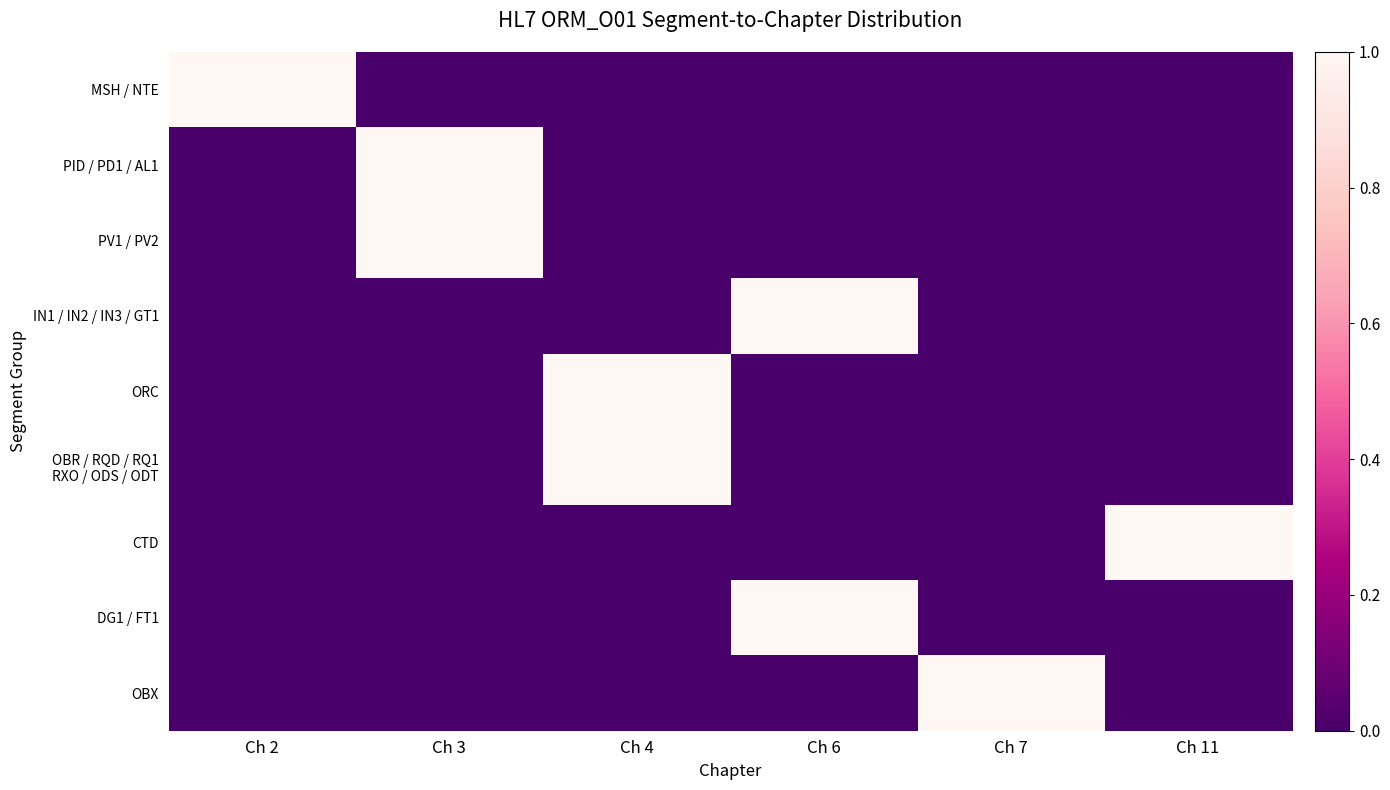

Which series changed the most between Ch 4 and Ch 6?

IN1 / IN2 / IN3 / GT1